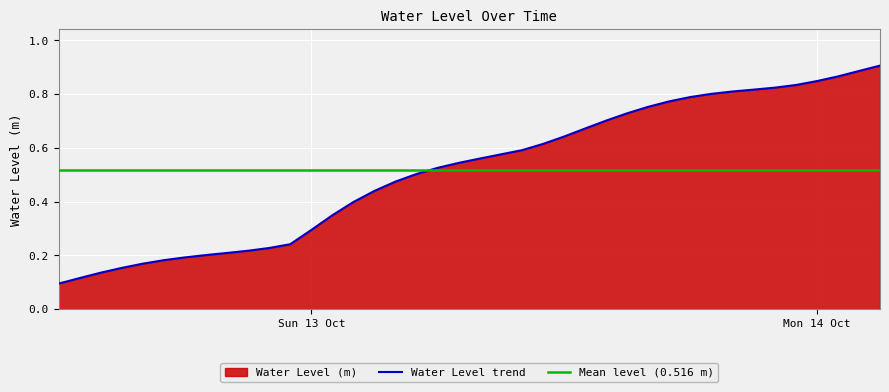

The value at 2024-10-13 21:00:00 is 0.2. True or false?

False